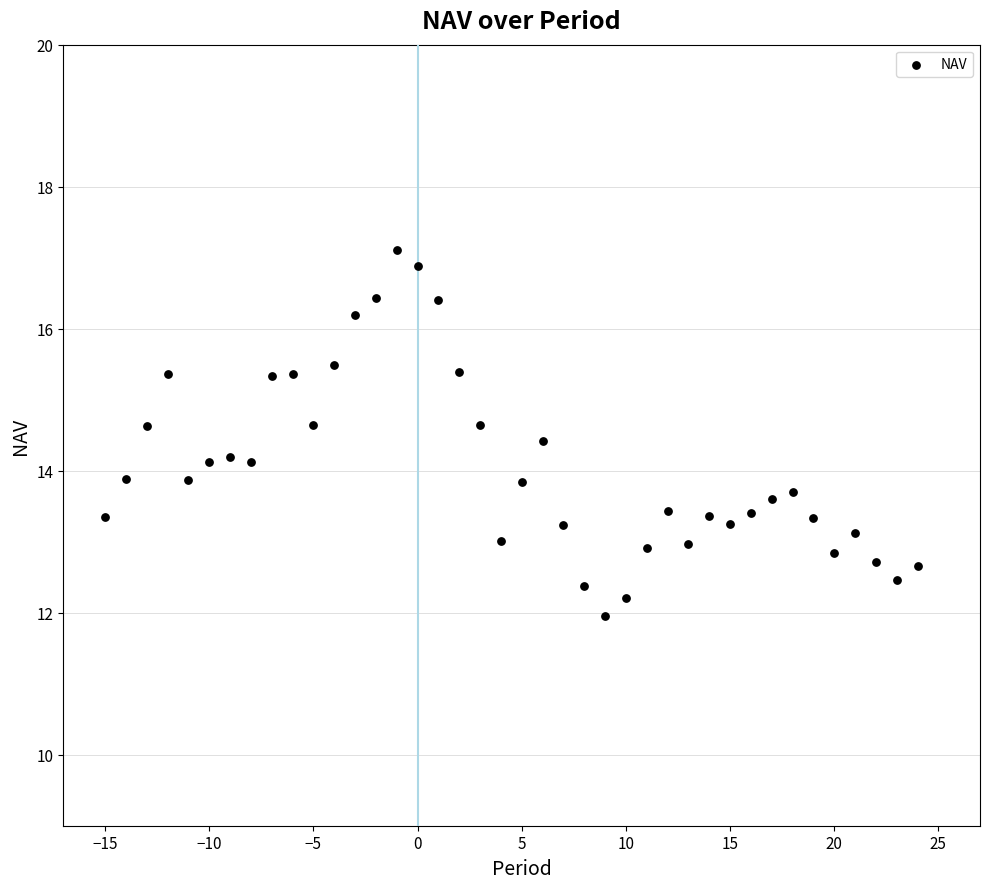

What is the range of X values (max minus min)?

39.0